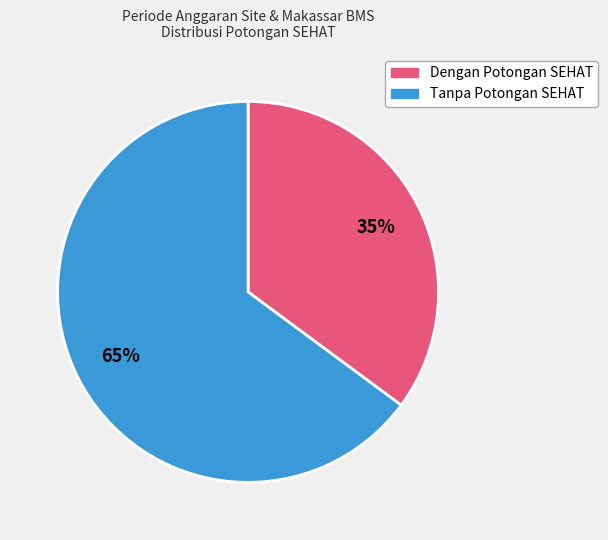

Does any single category account for the majority?

Yes